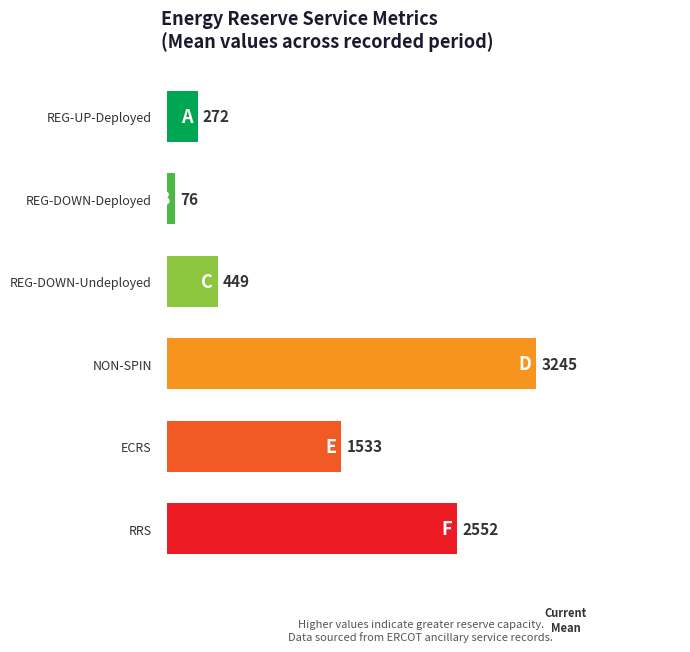

The value of RRS at 6 is 4728. True or false?

False